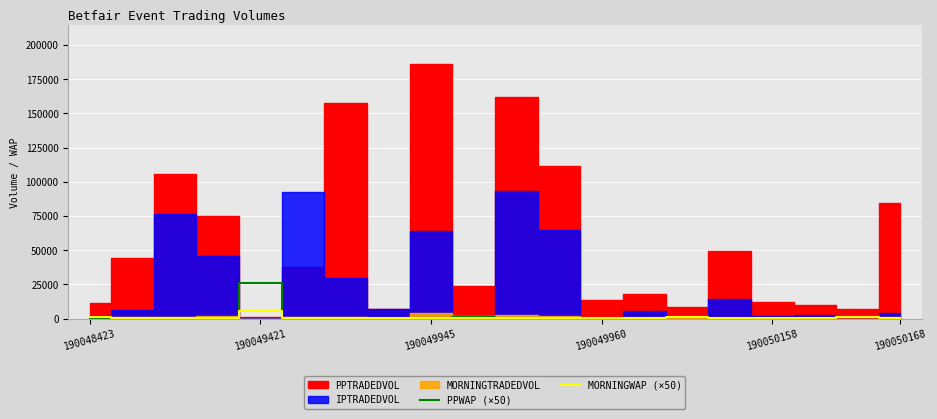

How many interior local peaks does the MORNINGWAP (×50) series have?

7